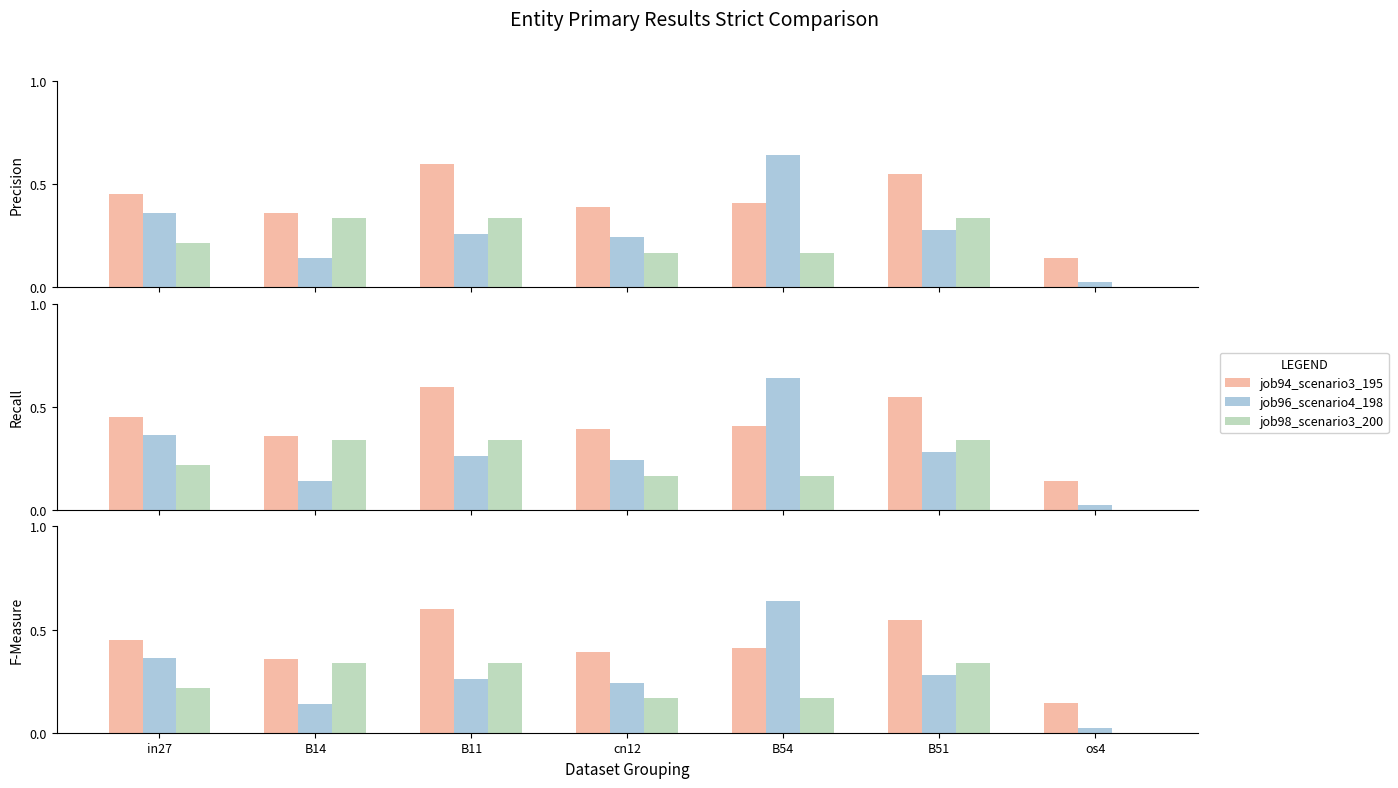

Which series changed the most between B14 and B11?

job94_scenario3_195